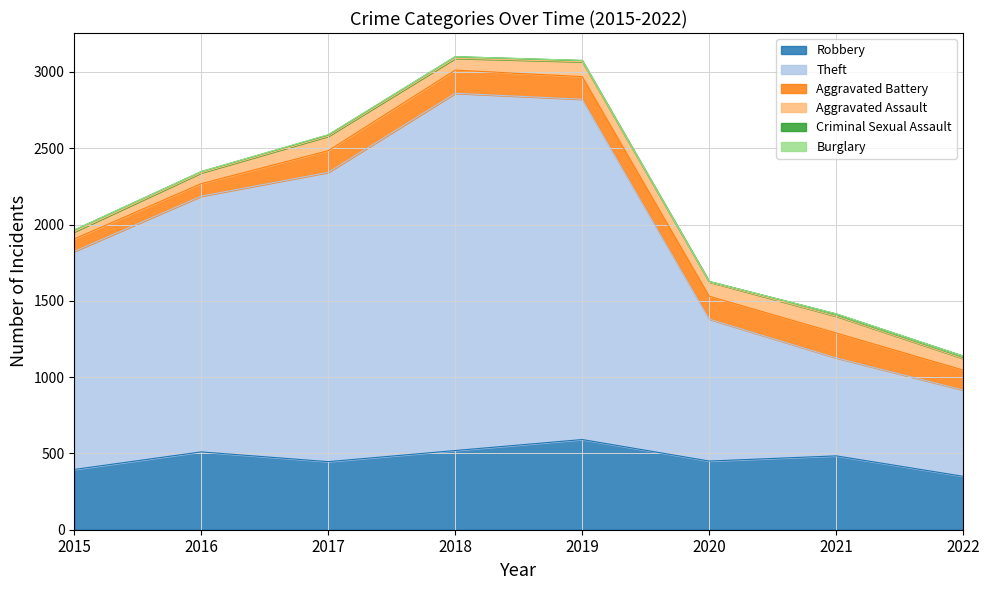

True or false: Burglary and Criminal Sexual Assault intersect in this chart.

False